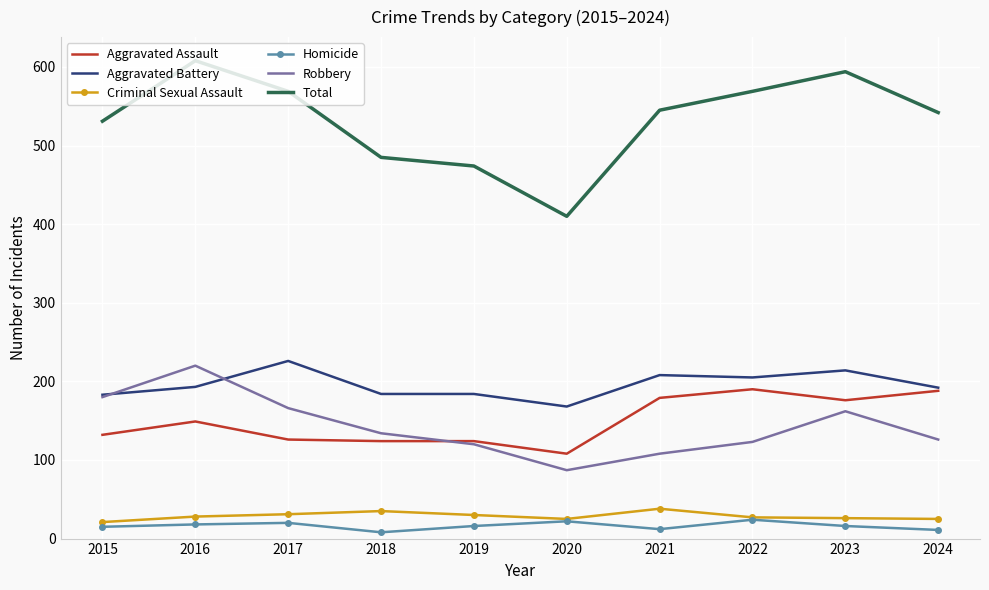

What value does the Aggravated Assault series have at 2015?

132